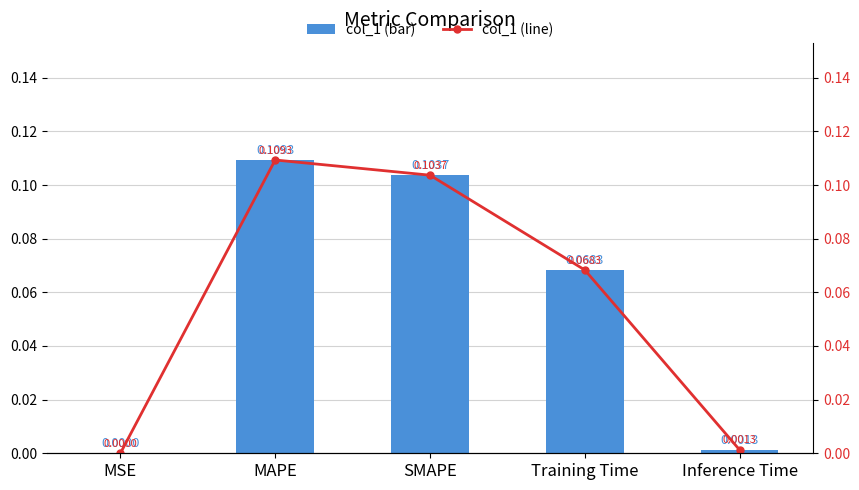

At which label is col_1 closest to 0?

MSE